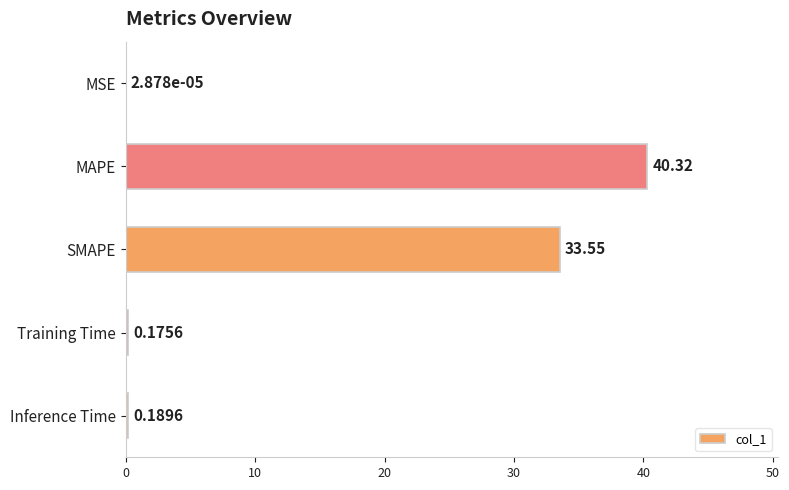

What is the sum of all values?

74.2